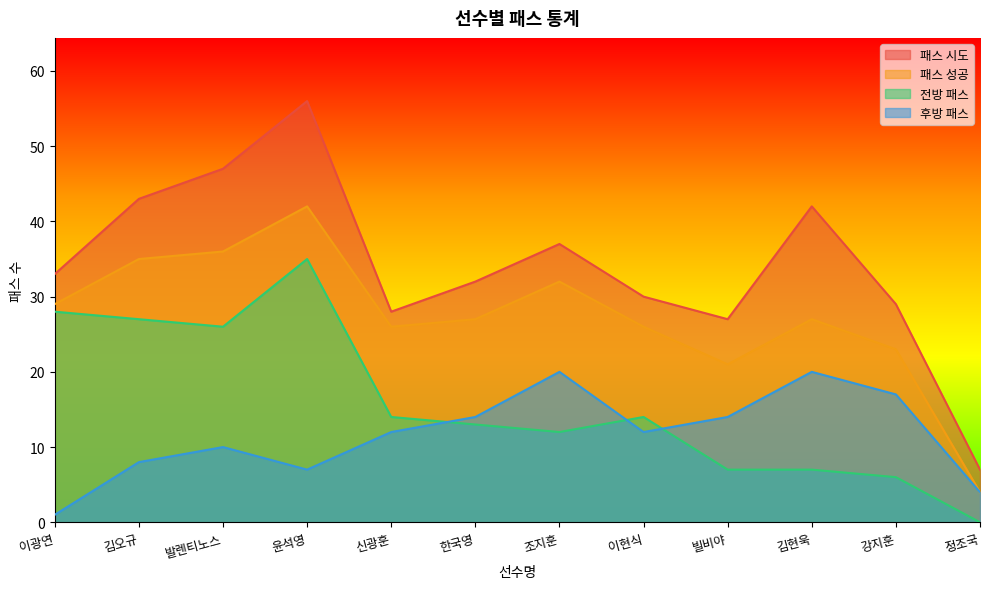

How many interior local valleys does the 패스 시도 series have?

2